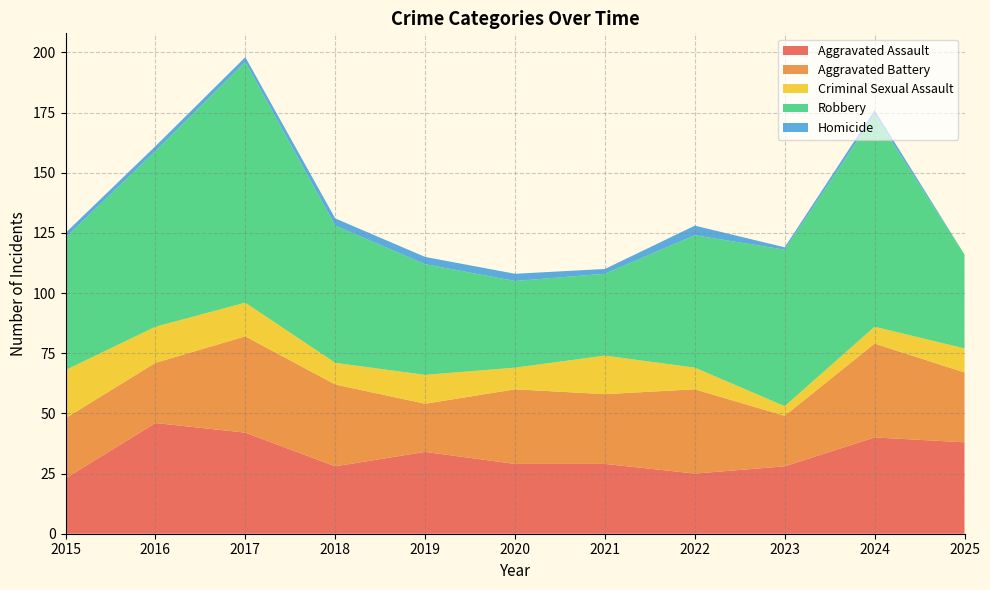

Reading left to right, list all the values displayed in this chart.

Aggravated Assault: 2015=23	2016=46	2017=42	2018=28	2019=34	2020=29	2021=29	2022=25	2023=28	2024=40	2025=38
Aggravated Battery: 2015=25	2016=25	2017=40	2018=34	2019=20	2020=31	2021=29	2022=35	2023=21	2024=39	2025=29
Criminal Sexual Assault: 2015=20	2016=15	2017=14	2018=9	2019=12	2020=9	2021=16	2022=9	2023=4	2024=7	2025=10
Robbery: 2015=55	2016=73	2017=100	2018=57	2019=46	2020=36	2021=34	2022=55	2023=65	2024=88	2025=39
Homicide: 2015=2	2016=2	2017=2	2018=3	2019=3	2020=3	2021=2	2022=4	2023=1	2024=2	2025=0